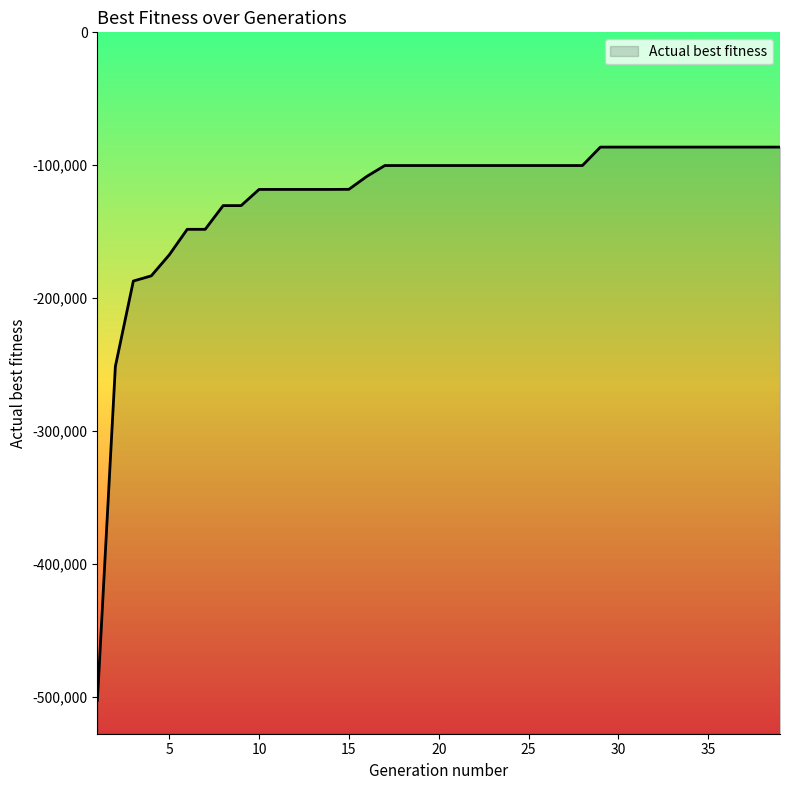

What value does the data have at 37?

-86312